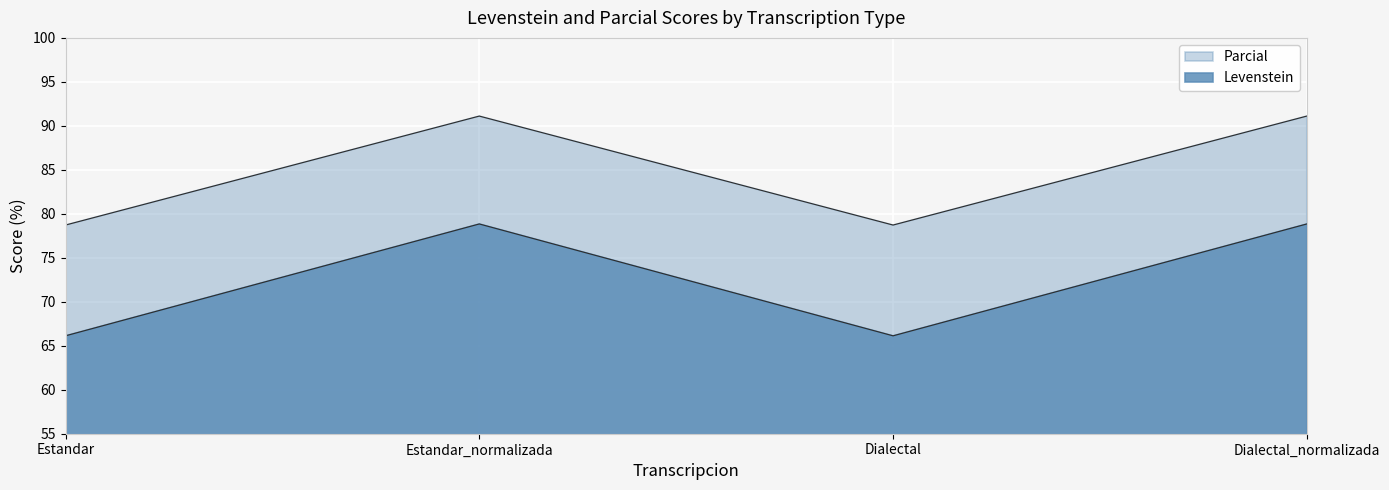

Between Estandar and Dialectal_normalizada, which series saw the biggest shift?

Parcial